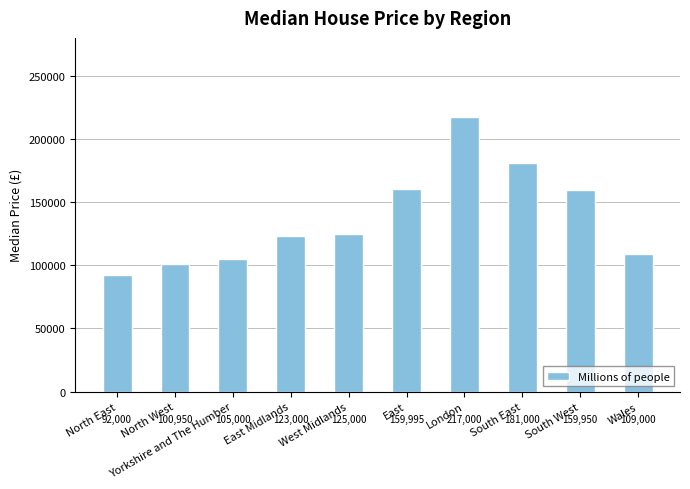

How many bars are there in total?

10